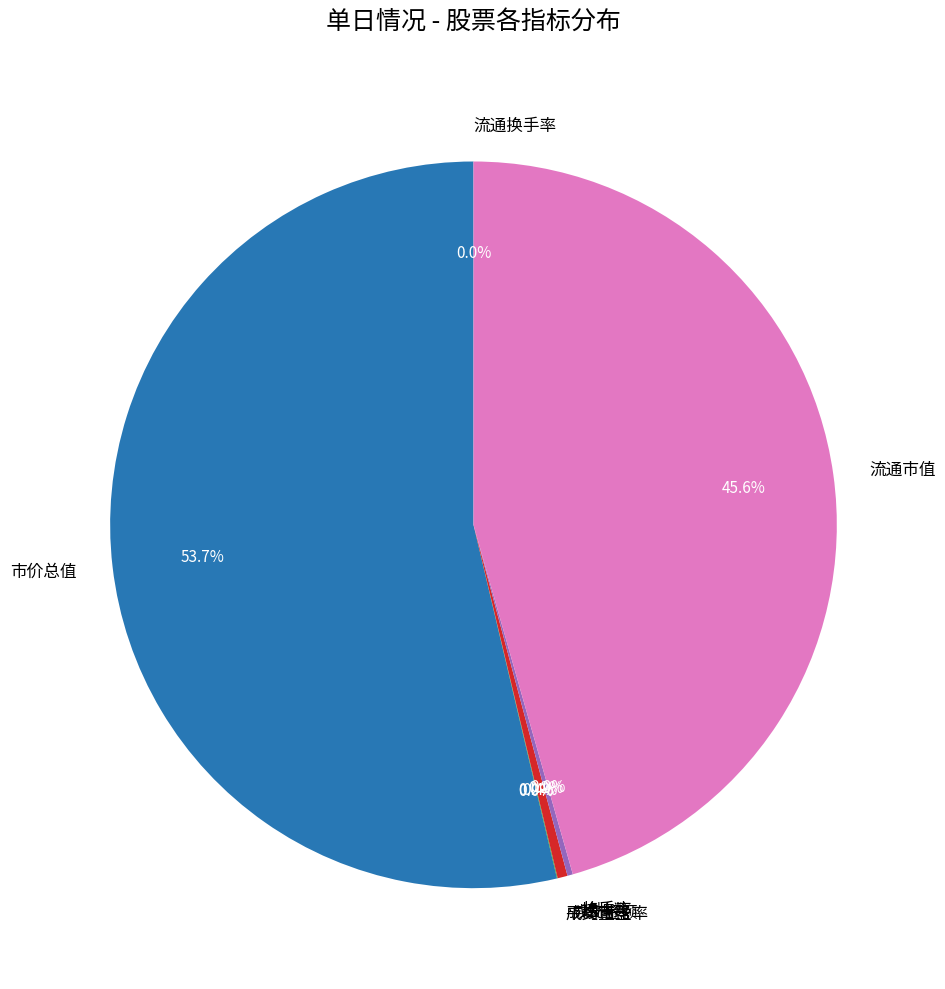

Which category has the biggest portion of the pie?

市价总值